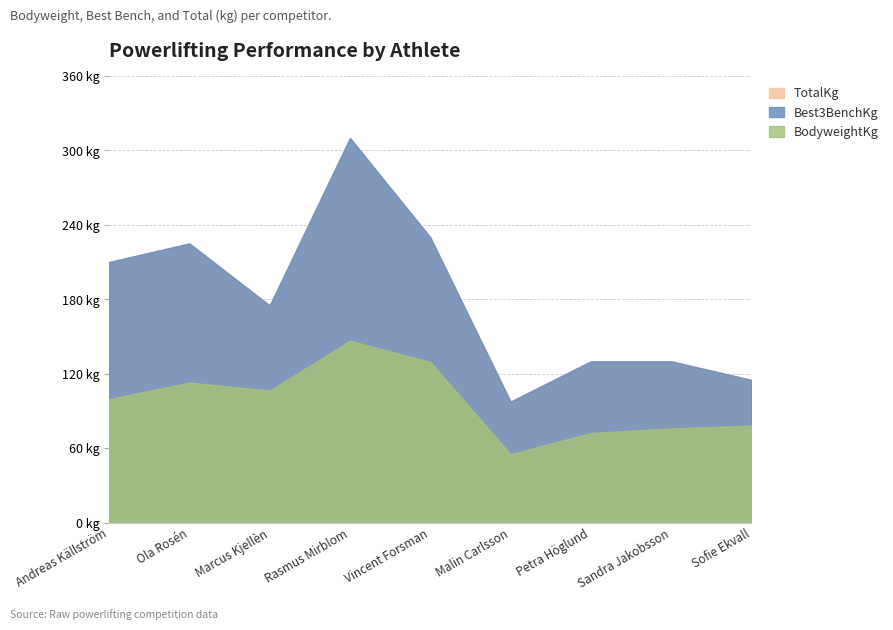

Is it true that Best3BenchKg equals 84.7 at Ola Rosén?

False